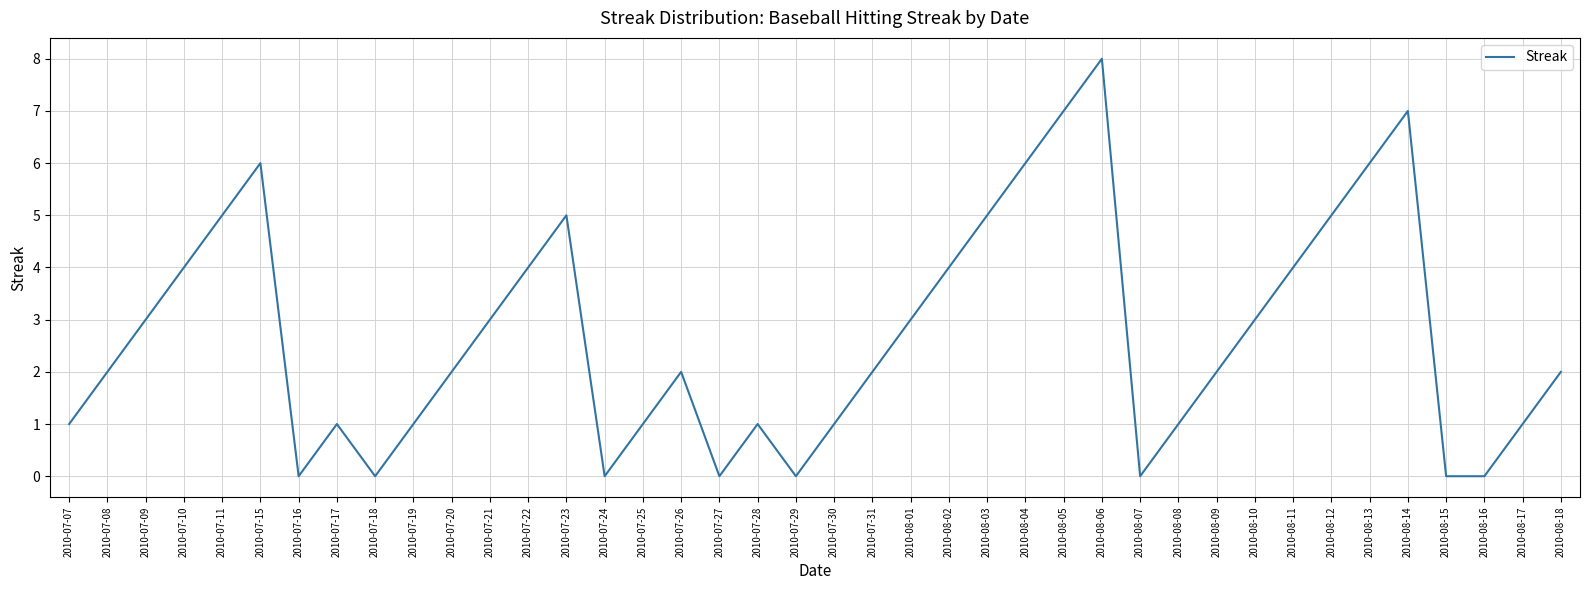

What is the change in value from 2010-07-10 to 2010-08-16?

-4